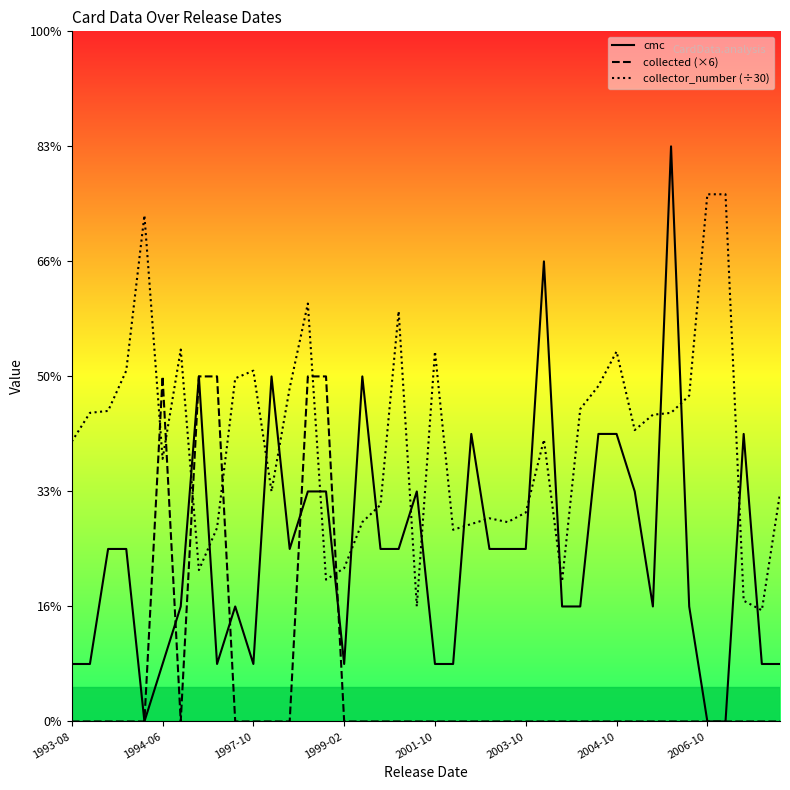

Is this an area chart (filled region under the line)?

Yes